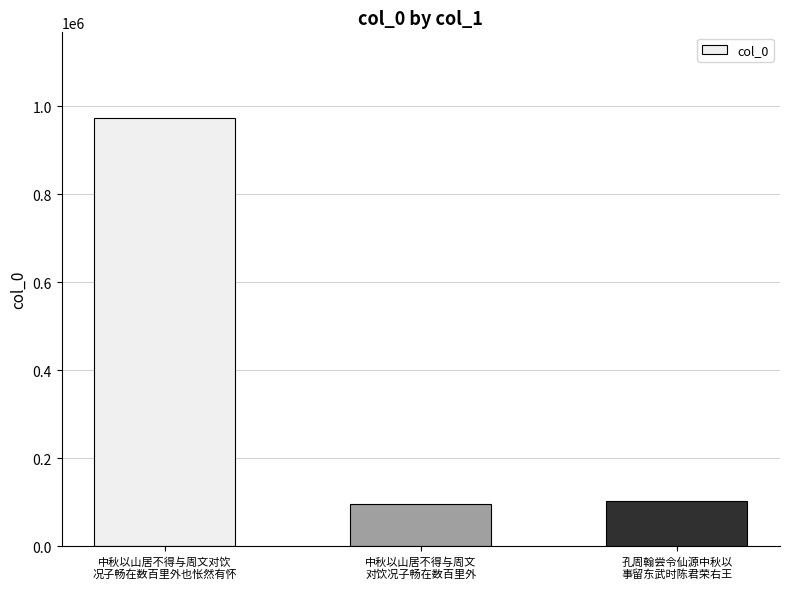

What is the label of the 3rd bar from the left?

孔周翰尝令仙源中秋以
事留东武时陈君荣右王